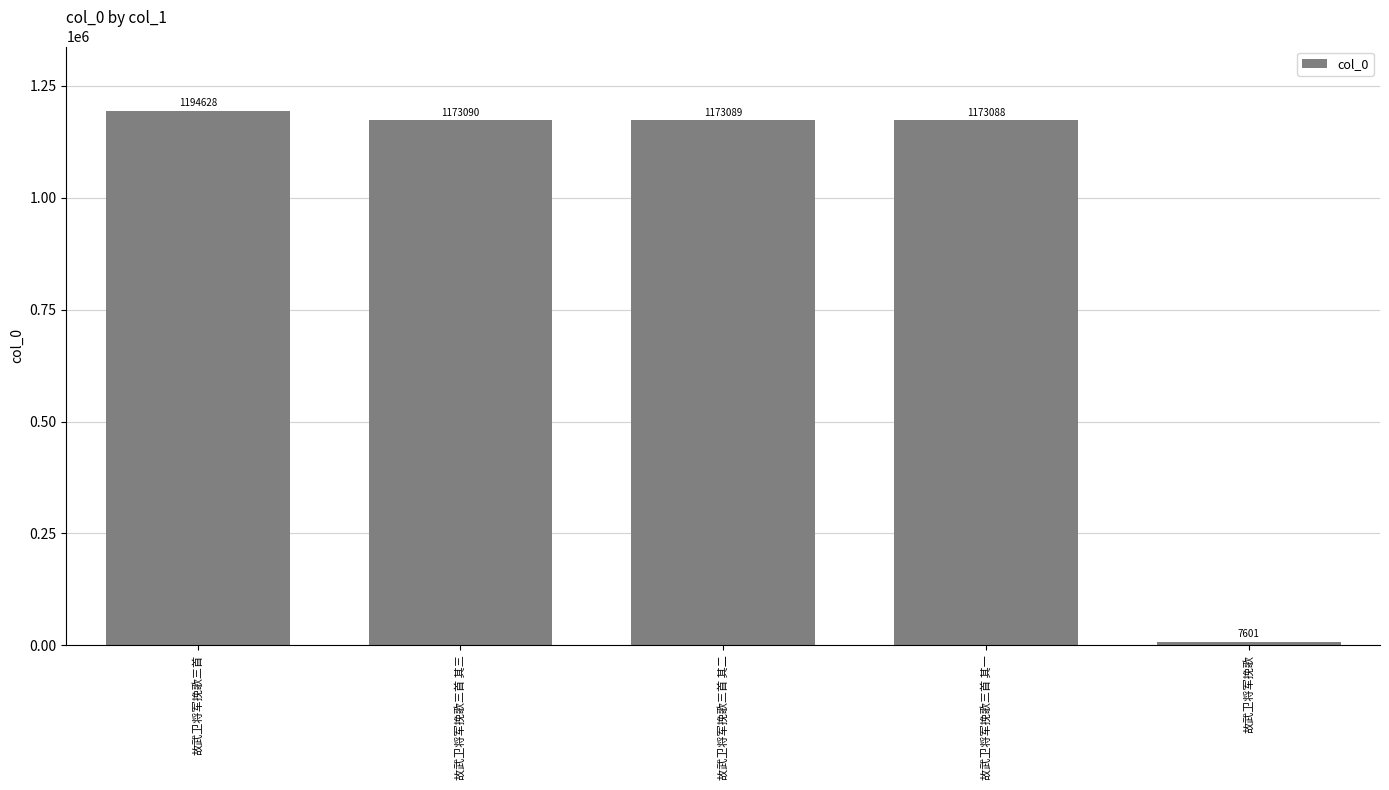

Between 故武卫将军挽歌三首 and 故武卫将军挽歌三首 其一, which is larger?

故武卫将军挽歌三首